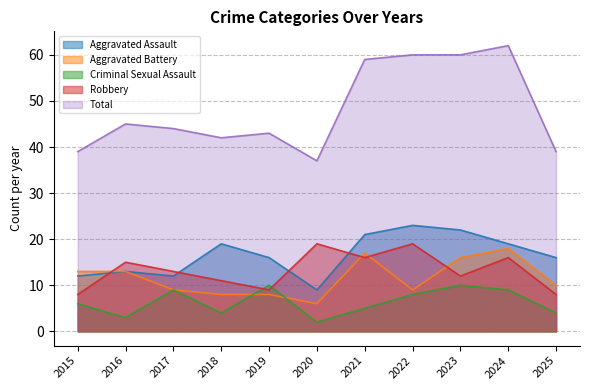

Is it true that Total equals 77 at 2019?

False